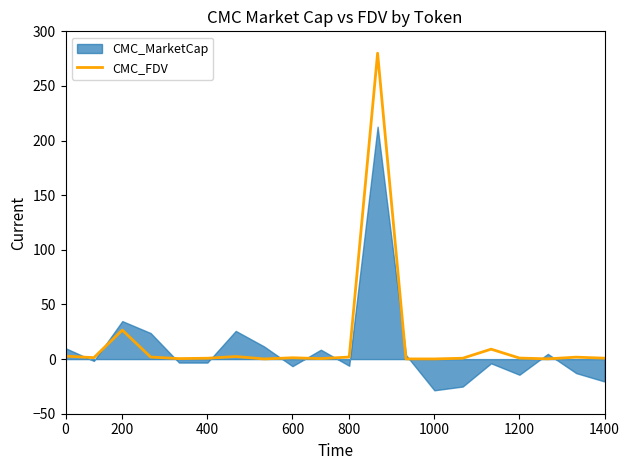

The CMC_FDV series shows 0.8 at 400. True or false?

True